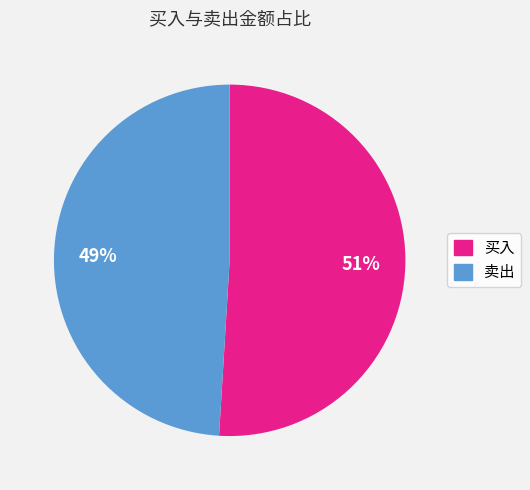

How many segments does this pie chart have?

2